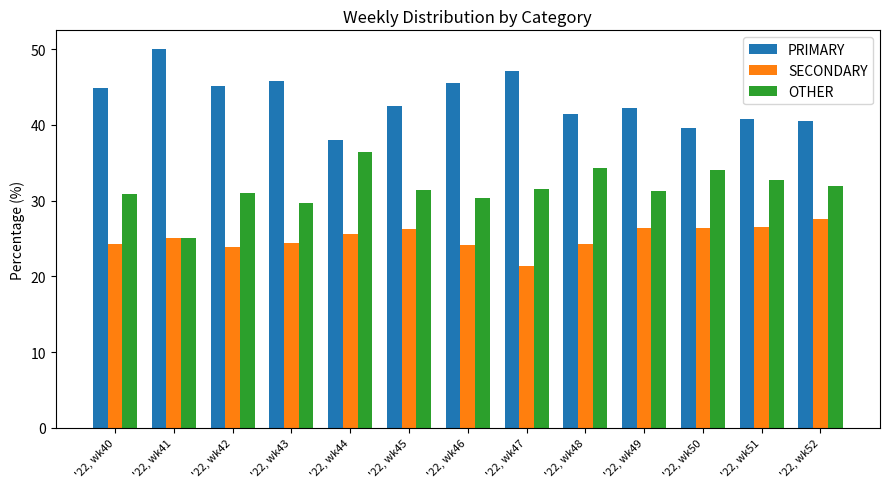

What is the greatest value displayed?

50.0